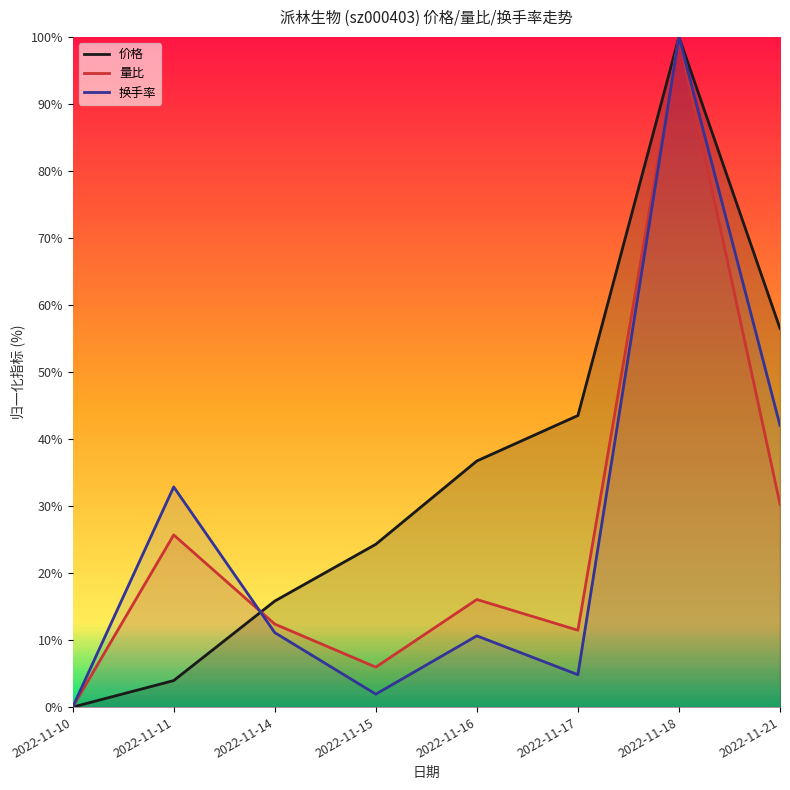

At which category is the sum across all series the highest?

2022-11-18